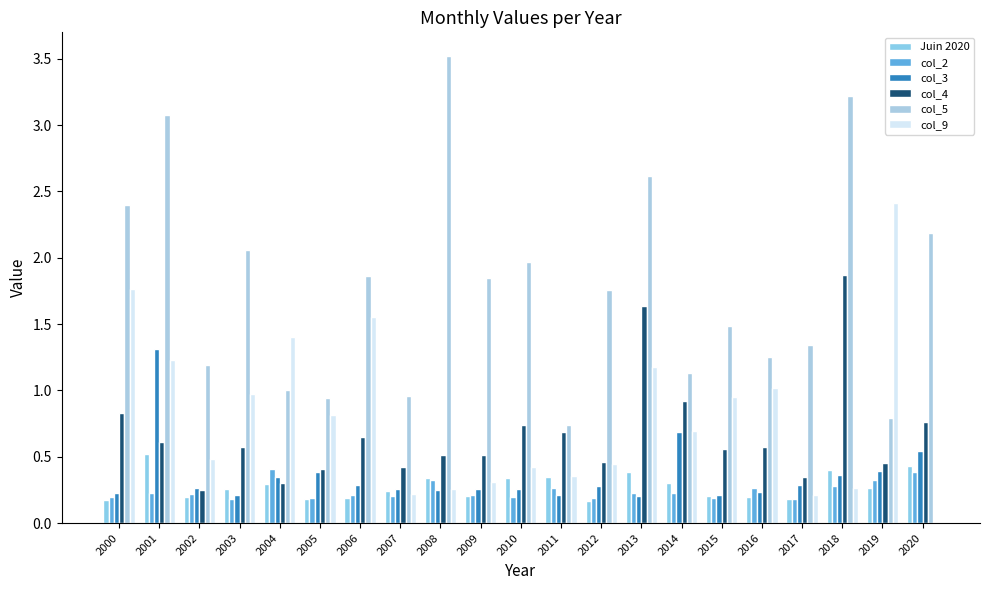

Rank the categories by col_4 value from highest to lowest.

2018, 2013, 2014, 2000, 2020, 2010, 2011, 2006, 2001, 2016, 2003, 2015, 2009, 2008, 2012, 2019, 2007, 2005, 2017, 2004, 2002